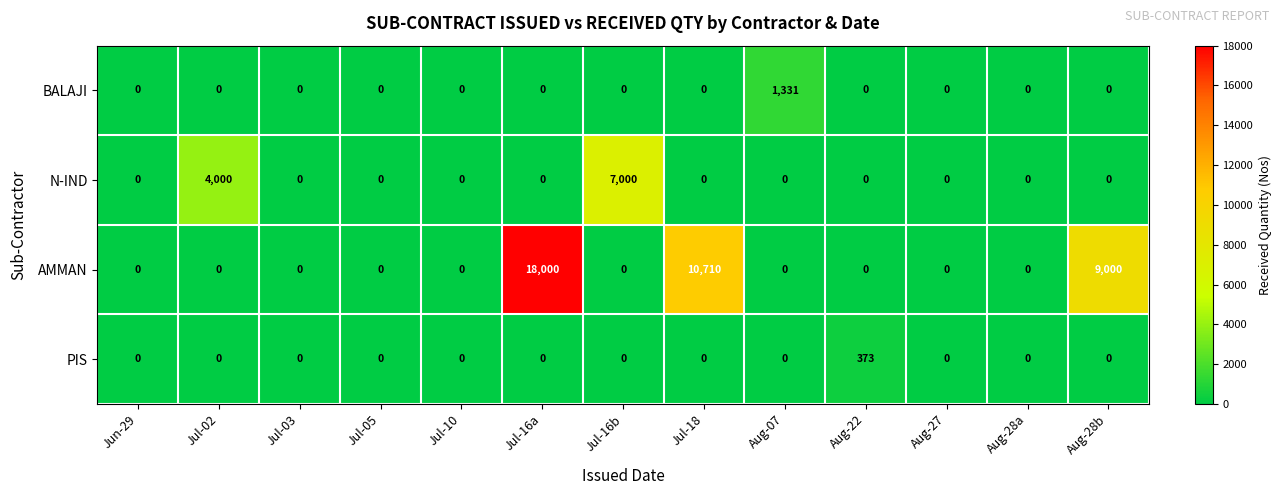

What is the difference between the second highest and second lowest values in the N-IND series?

4000